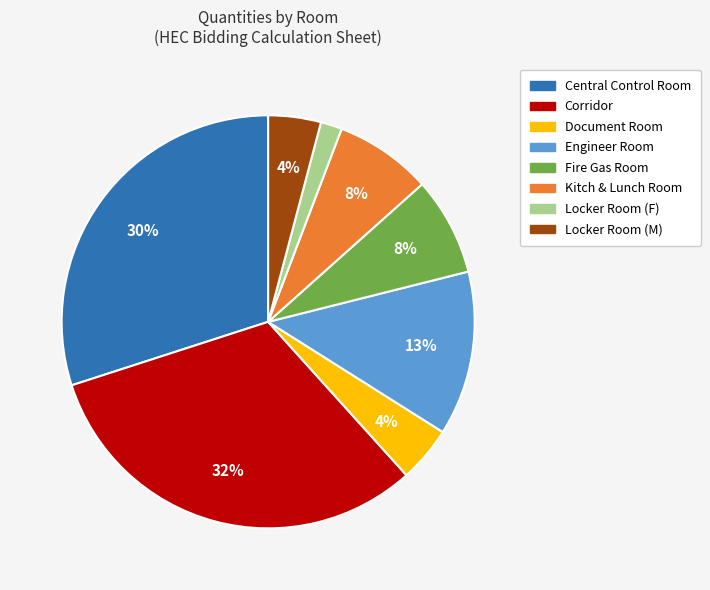

True or false: Corridor accounts for 32% of the total.

True